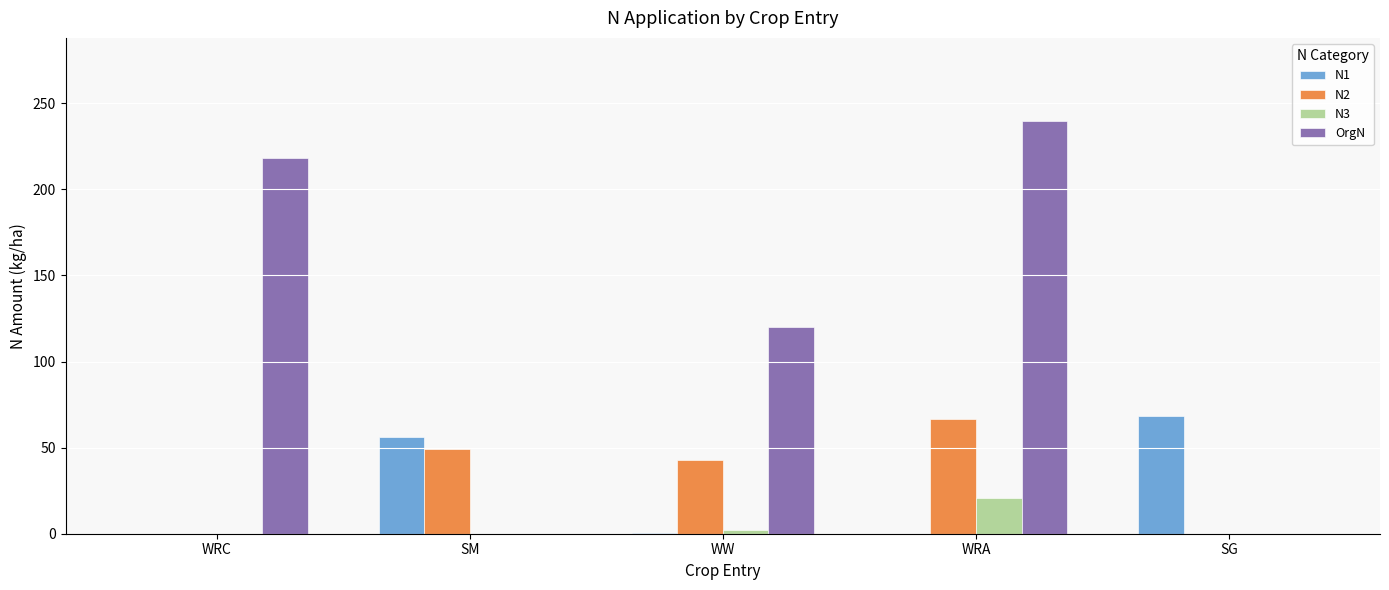

What are all the series names shown in the legend?

N1, N2, N3, OrgN